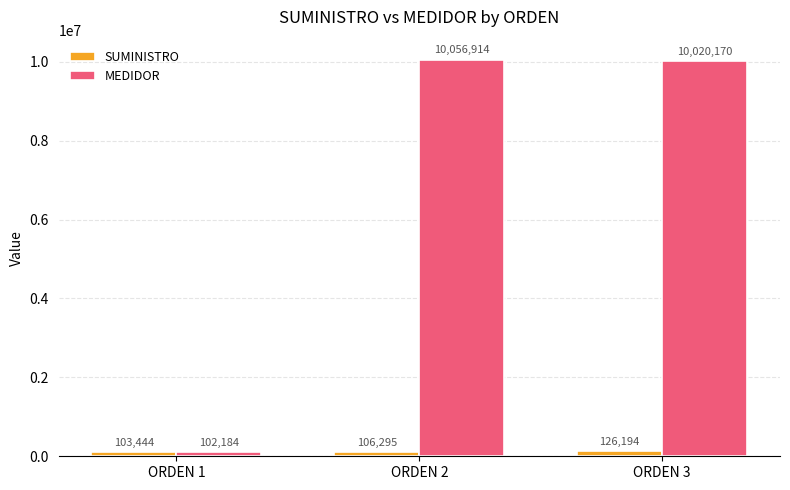

What is the value of the SUMINISTRO bar at the 3rd from the left?

126194